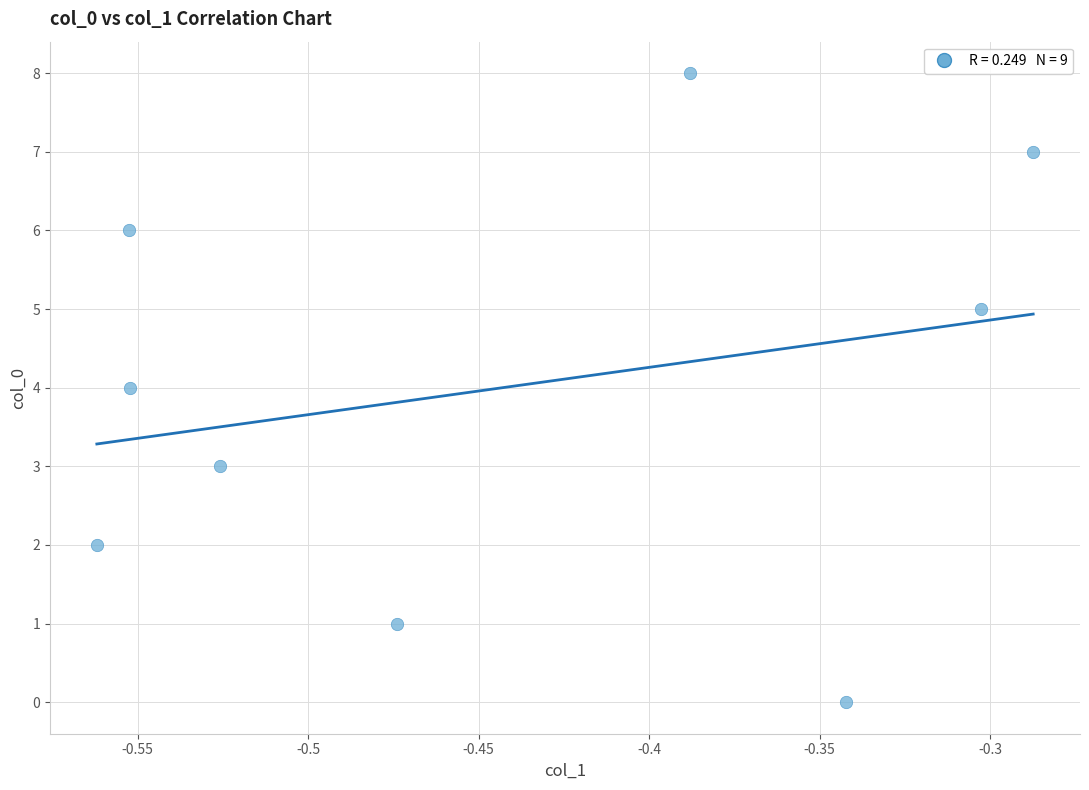

What is the average Y value?

4